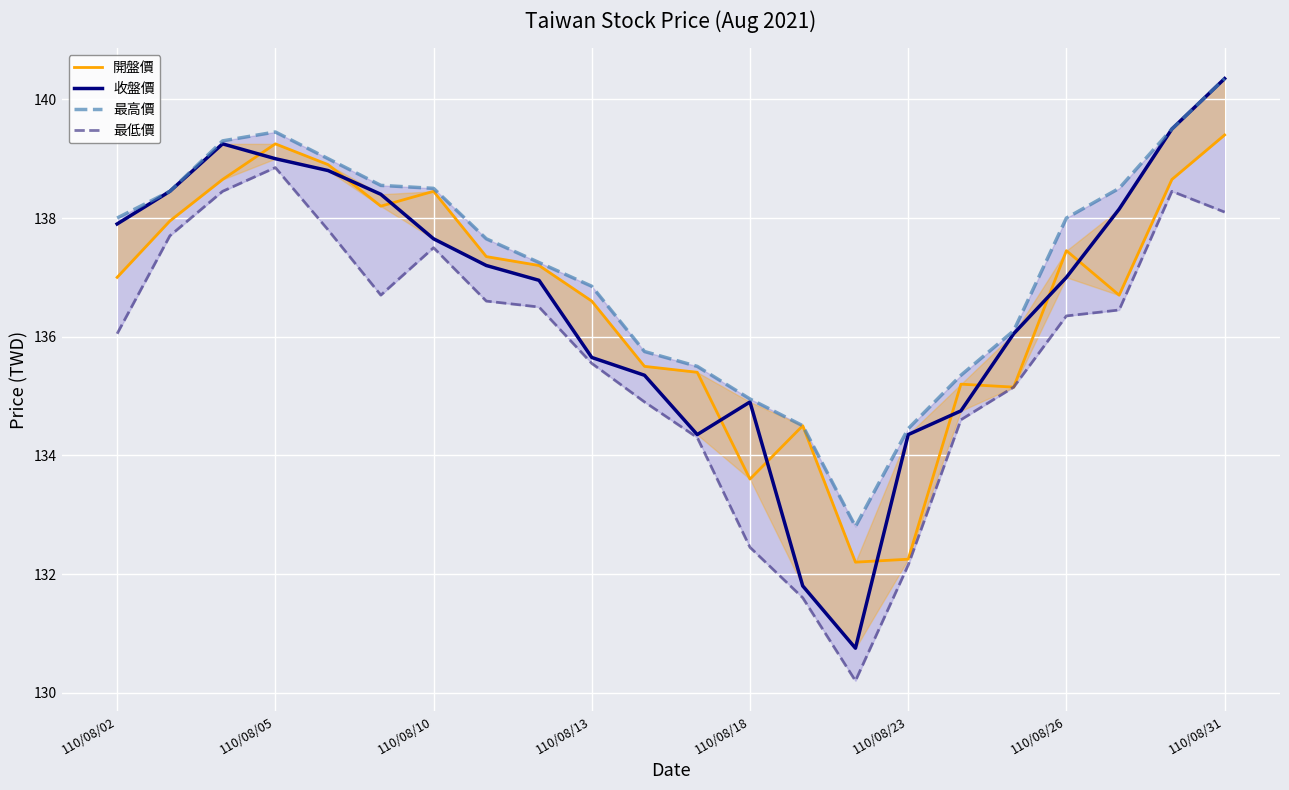

What is the value of the 最高價 point at the 19th from the left?

138.0